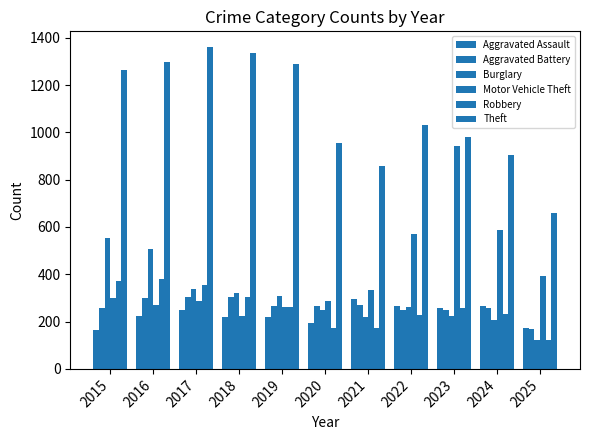

At how many categories does at least one series exceed 1190?

5